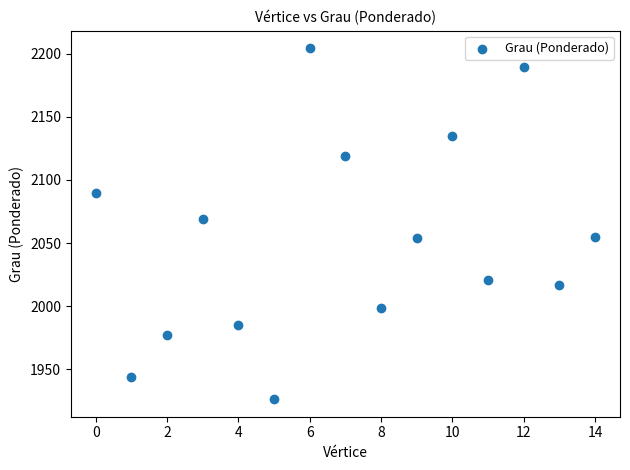

What Y value in the scatter plot is closest to 2065?

2069.0